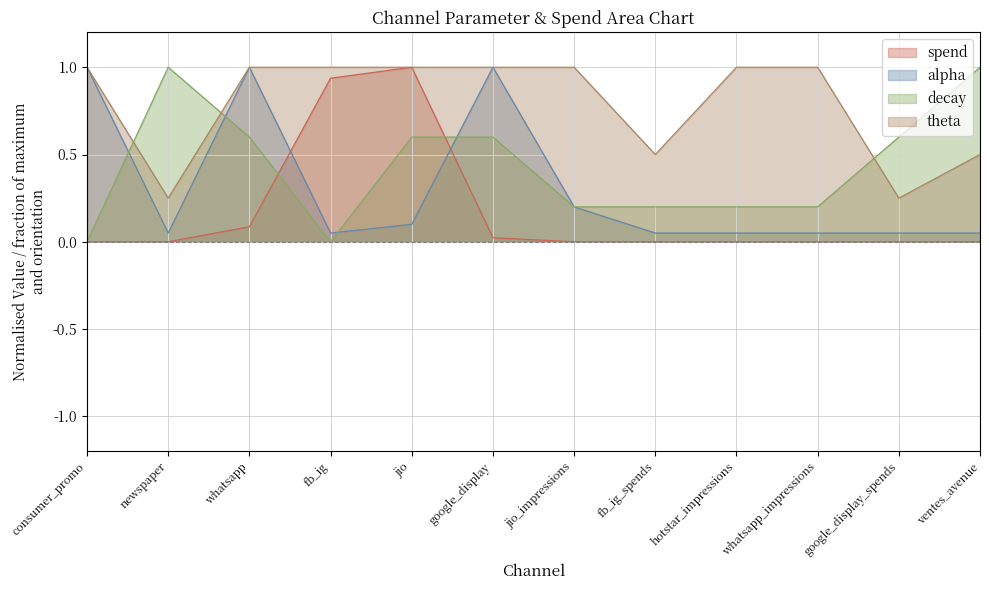

What value does the theta series have at consumer_promo?

1.0